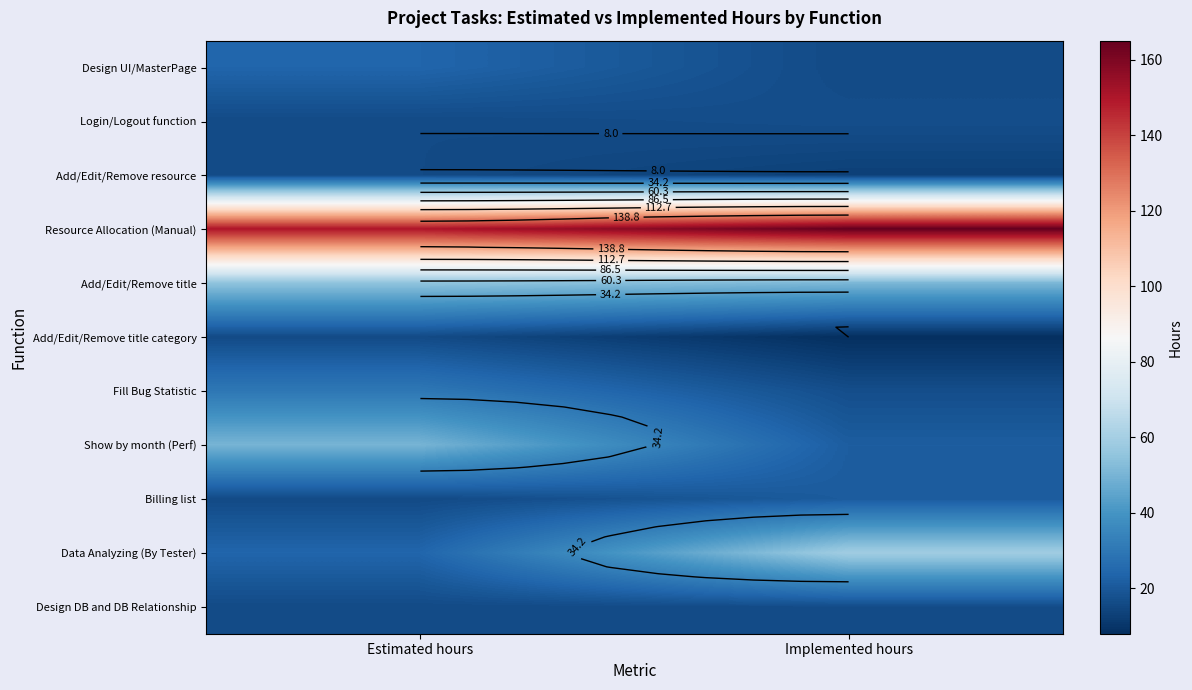

Read the Design UI/MasterPage value at Implemented hours.

16.0